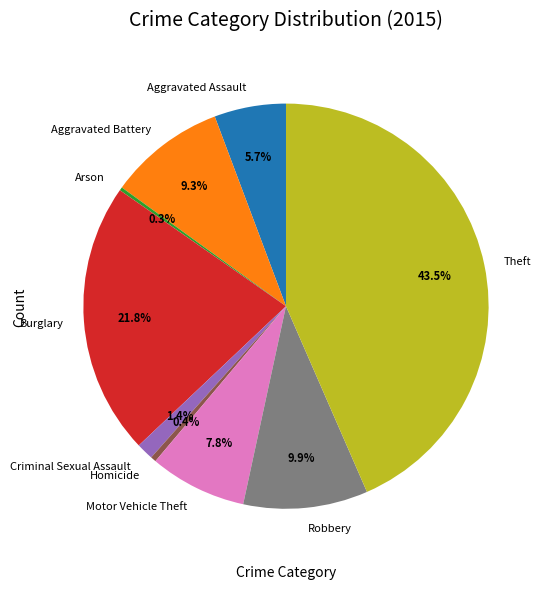

The Motor Vehicle Theft slice represents 8% of the pie. True or false?

True